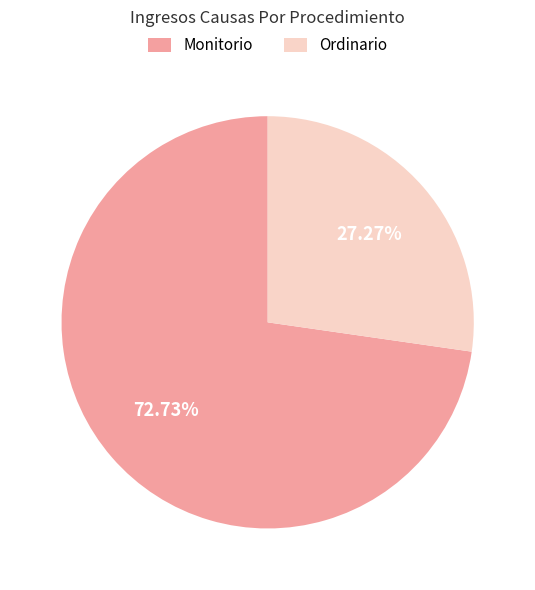

True or false: Monitorio accounts for 73% of the total.

True